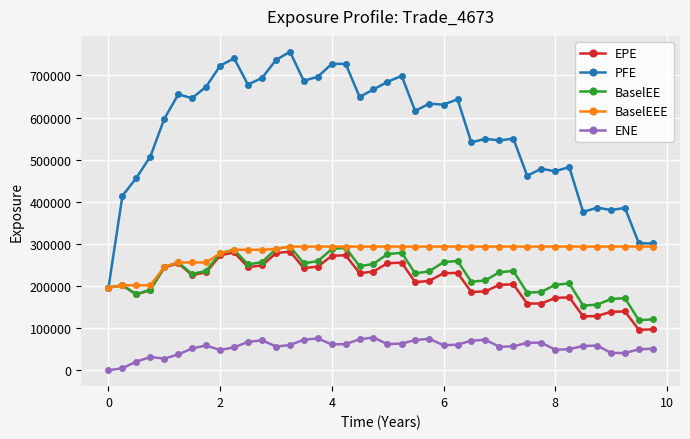

Which series has the widest spread of values?

PFE